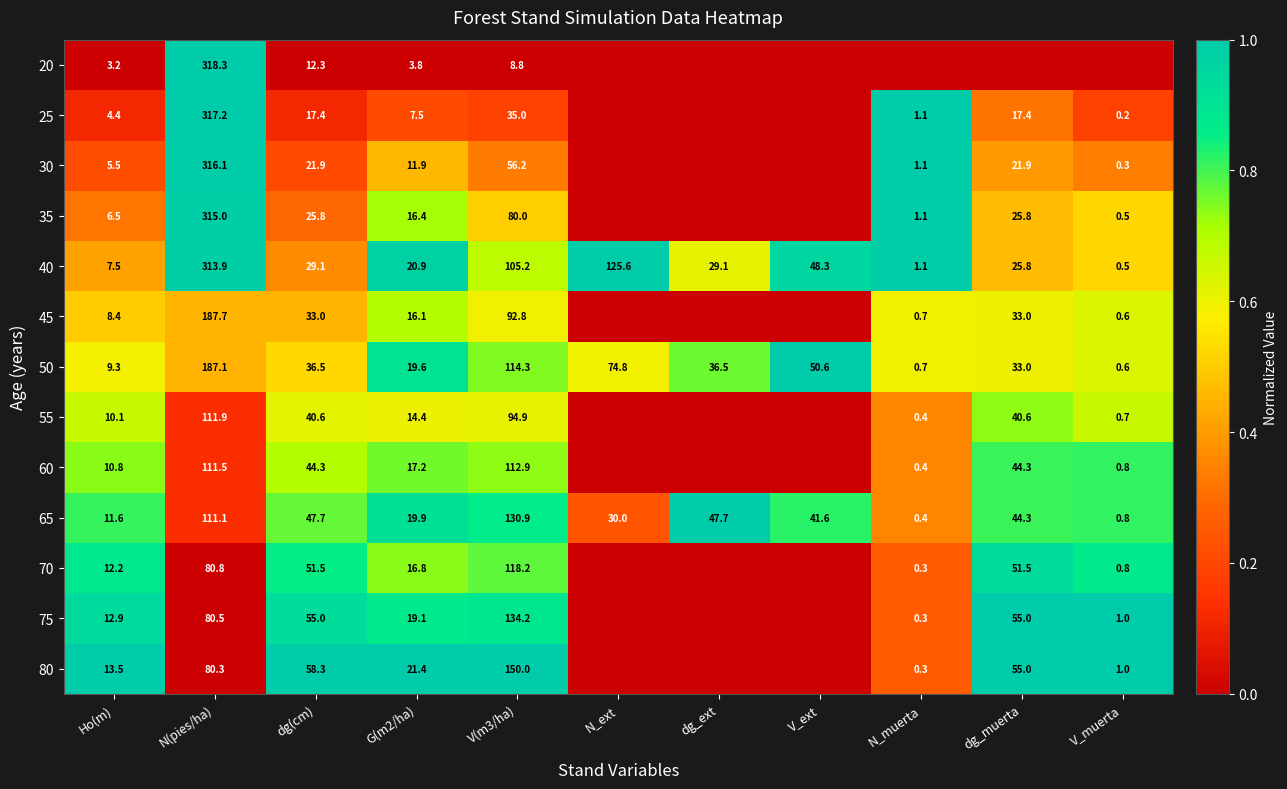

What is the highest value of the 40 series?

313.9